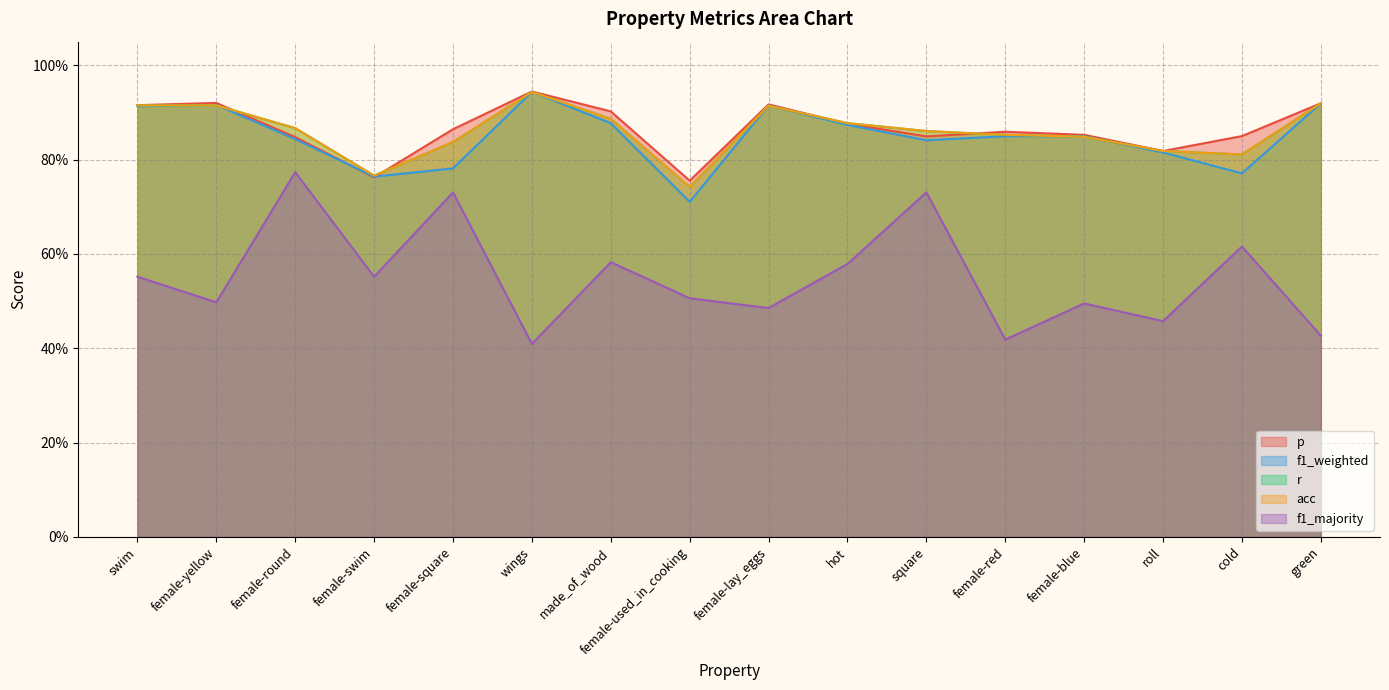

What is the label of the 2nd point from the left?

female-yellow